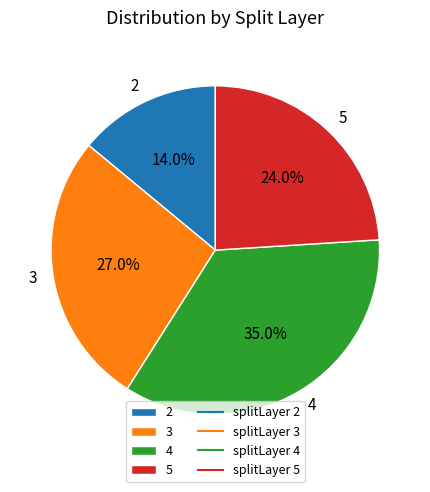

What percentage is the 5 slice, to the nearest percent?

24%